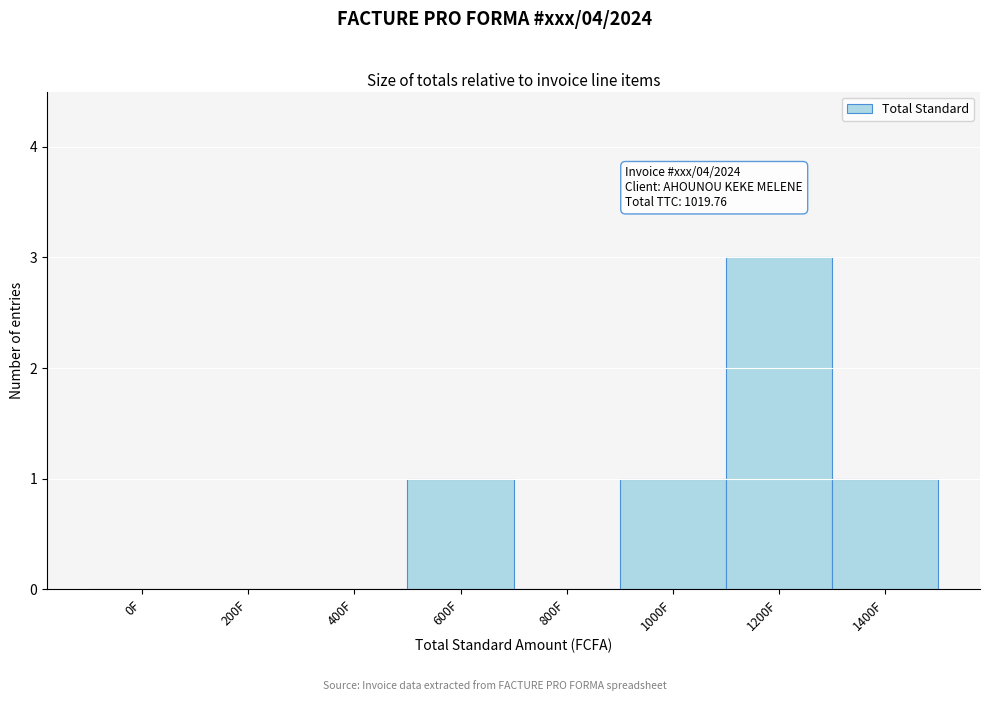

Reading left to right, transcribe all the data shown in this chart.

0F=0	200F=0	400F=0	600F=1	800F=0	1000F=1	1200F=3	1400F=1